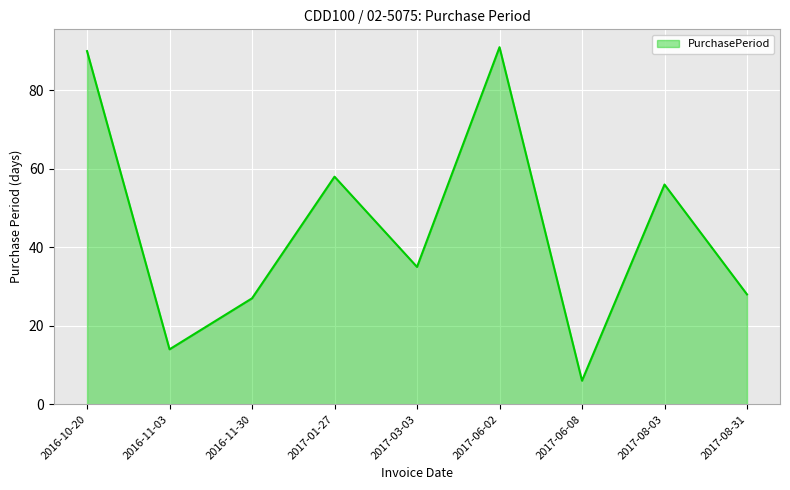

What is the approximate value at 2016-10-20, to the nearest 5?

90